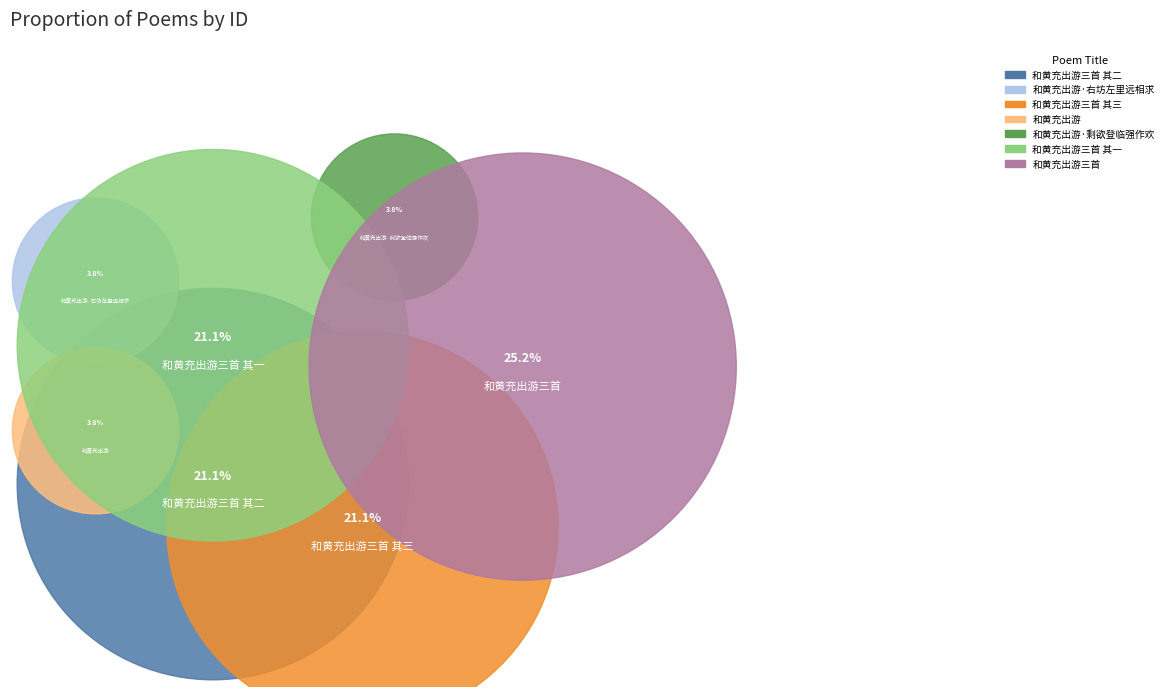

Rank the categories by value from lowest to highest.

和黄充出游, 和黄充出游·剩欲登临强作欢, 和黄充出游·右坊左里远相求, 和黄充出游三首 其三, 和黄充出游三首 其二, 和黄充出游三首 其一, 和黄充出游三首